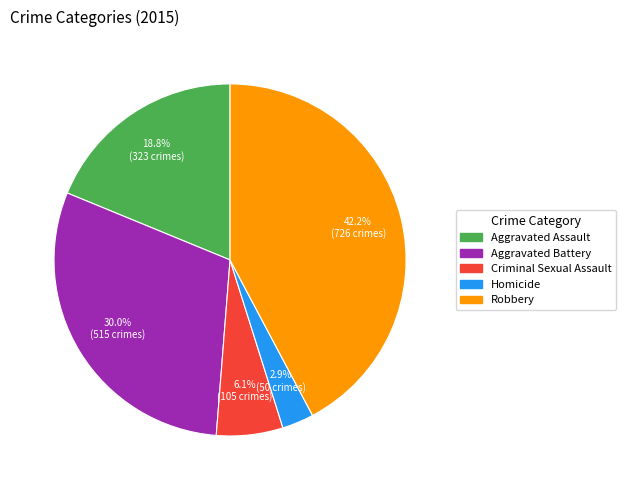

Is it true that Aggravated Assault is 11% of the pie?

False